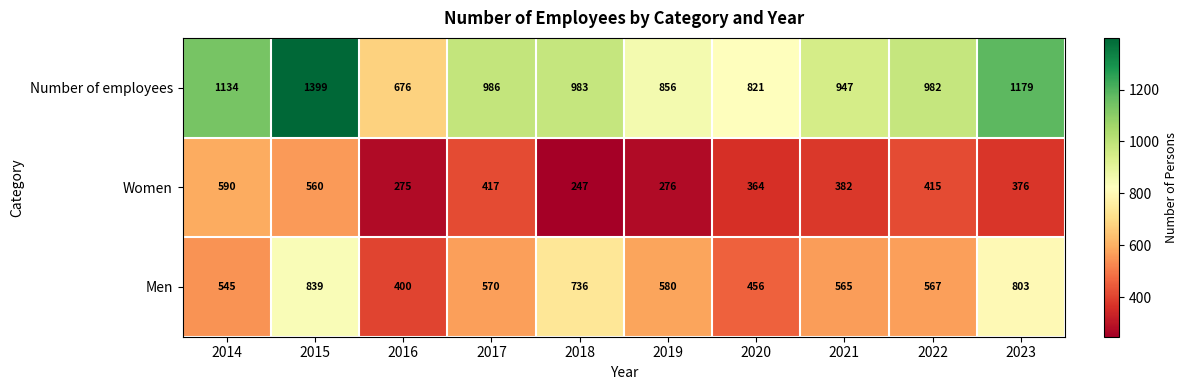

Reading left to right, transcribe all the data shown in this chart.

Number of employees: 2014=1134	2015=1399	2016=676	2017=986	2018=983	2019=856	2020=821	2021=947	2022=982	2023=1179
Women: 2014=590	2015=560	2016=275	2017=417	2018=247	2019=276	2020=364	2021=382	2022=415	2023=376
Men: 2014=545	2015=839	2016=400	2017=570	2018=736	2019=580	2020=456	2021=565	2022=567	2023=803